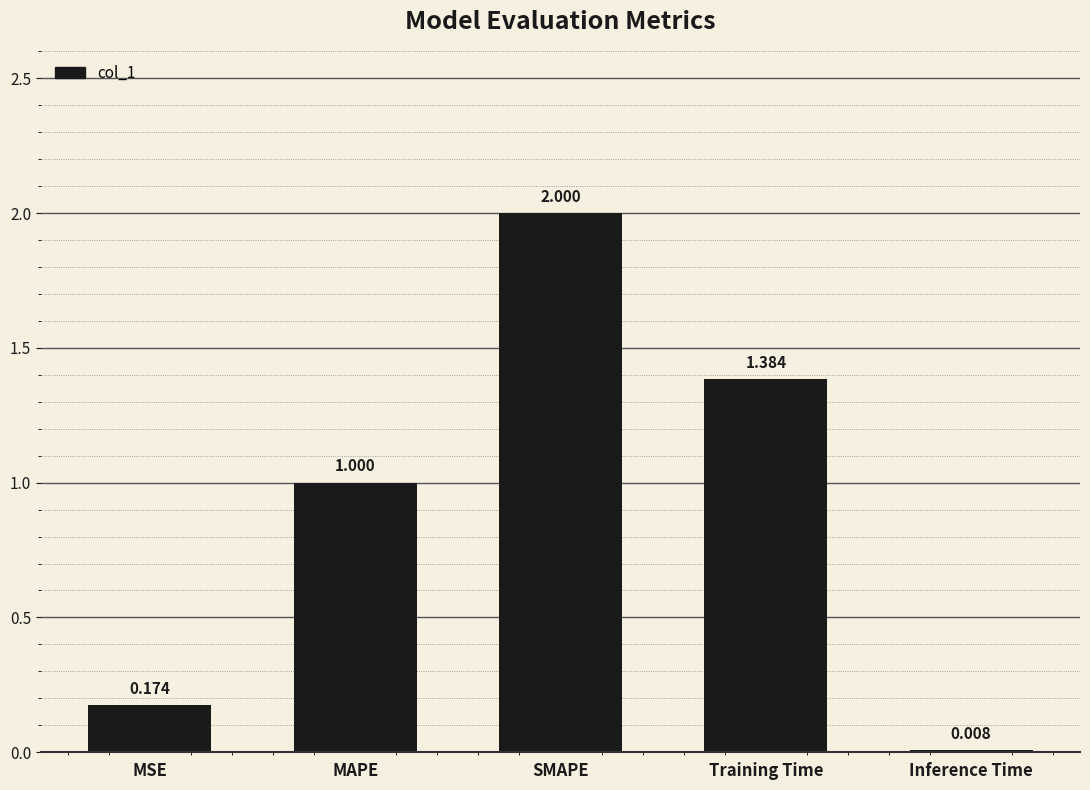

At which label is the value closest to 1?

MAPE